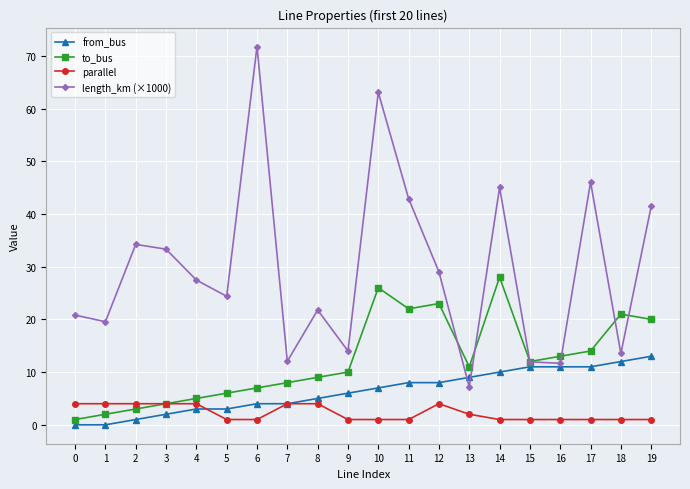

What is the difference between the maximum and minimum values in the to_bus series?

27.0